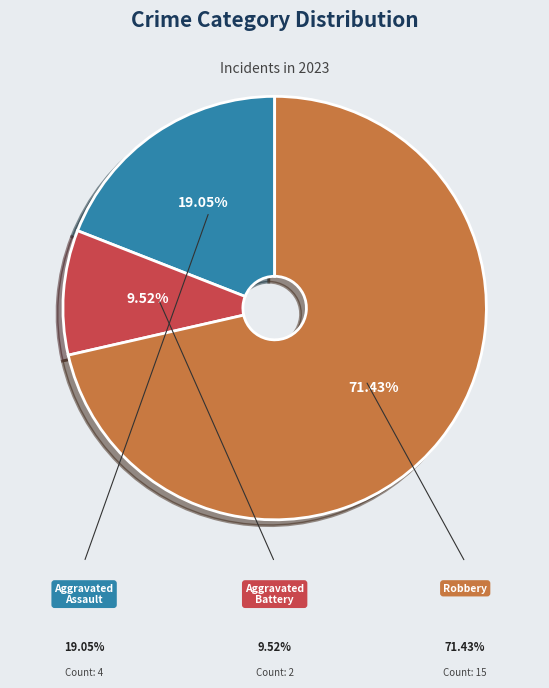

Is there a majority slice in this chart?

Yes